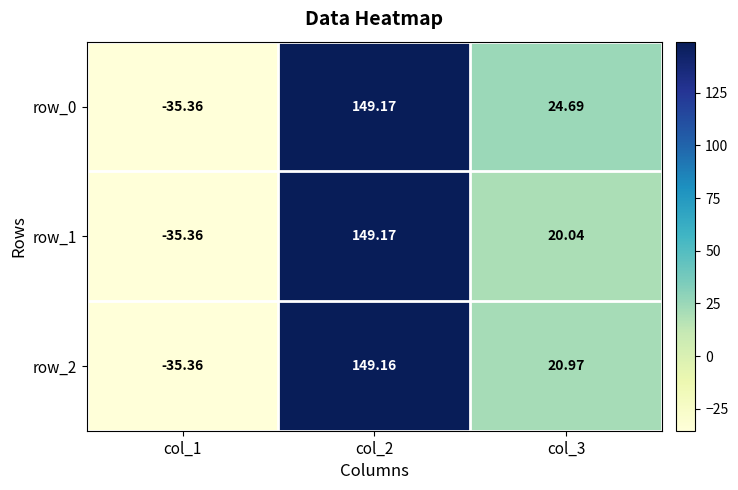

Reading right to left, transcribe all the data shown in this chart.

row_0: 24.7	149.2	-35.4
row_1: 20.0	149.2	-35.4
row_2: 21.0	149.2	-35.4